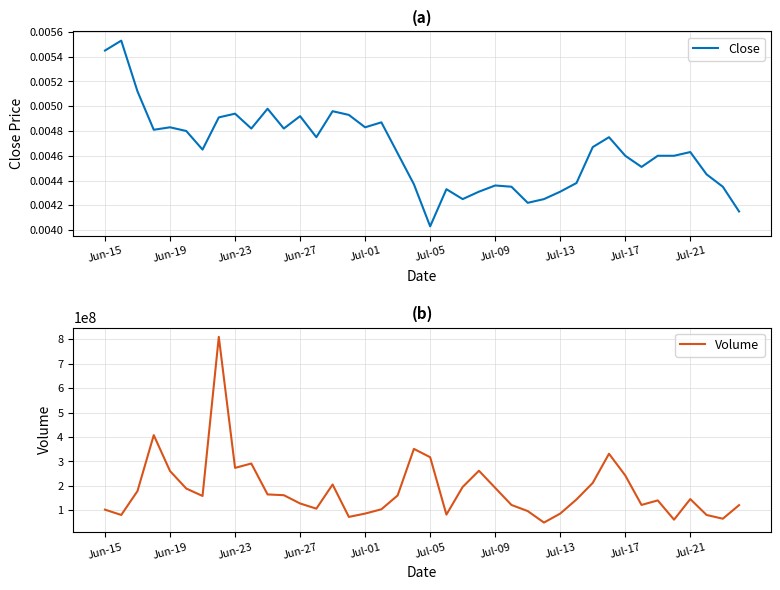

What are all the series names shown in the legend?

Close, Volume